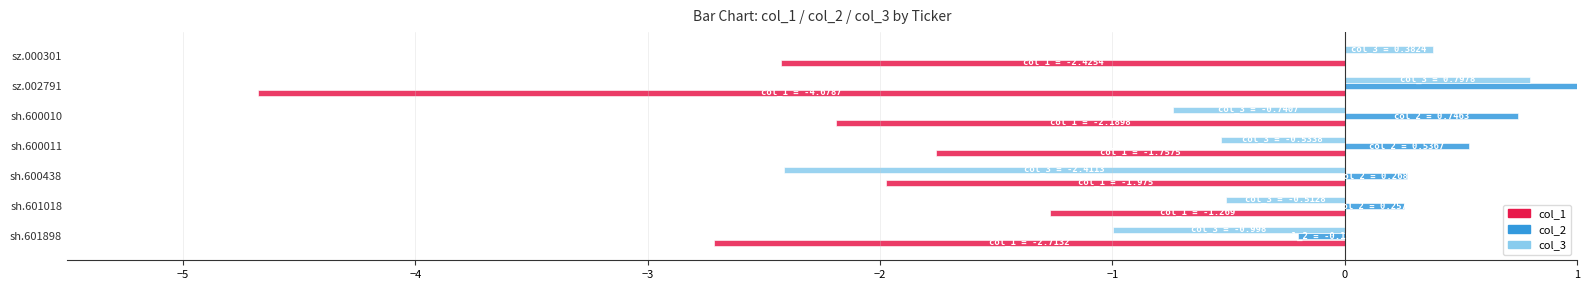

How many values in the col_3 series exceed 0?

2